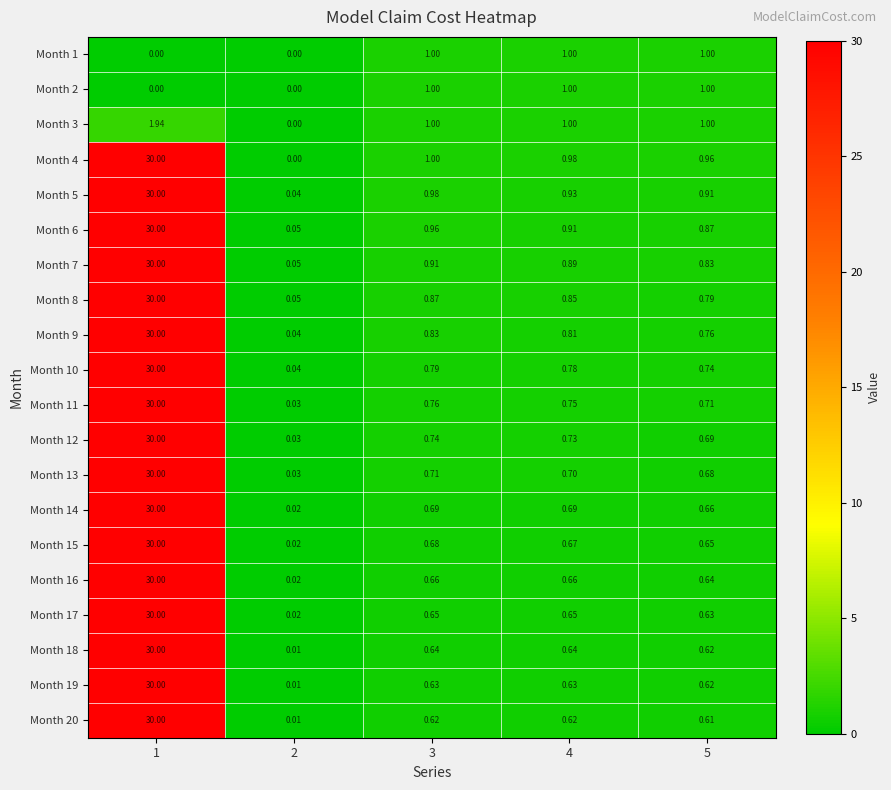

What is the spread (max minus min) of values at 1?

30.0